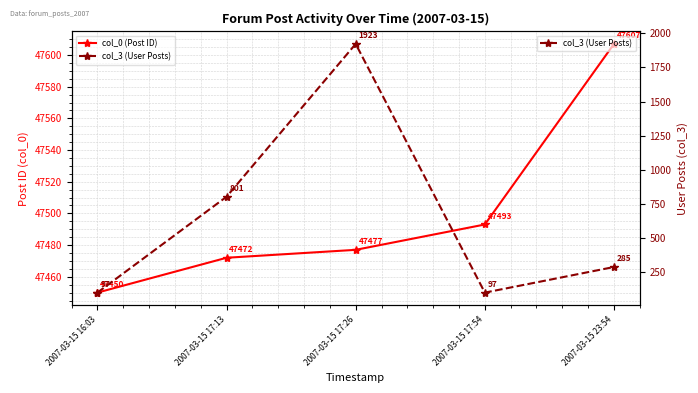

Between 2007-03-15 16:03 and 2007-03-15 17:13, which series saw the biggest shift?

col_3 (User Posts)